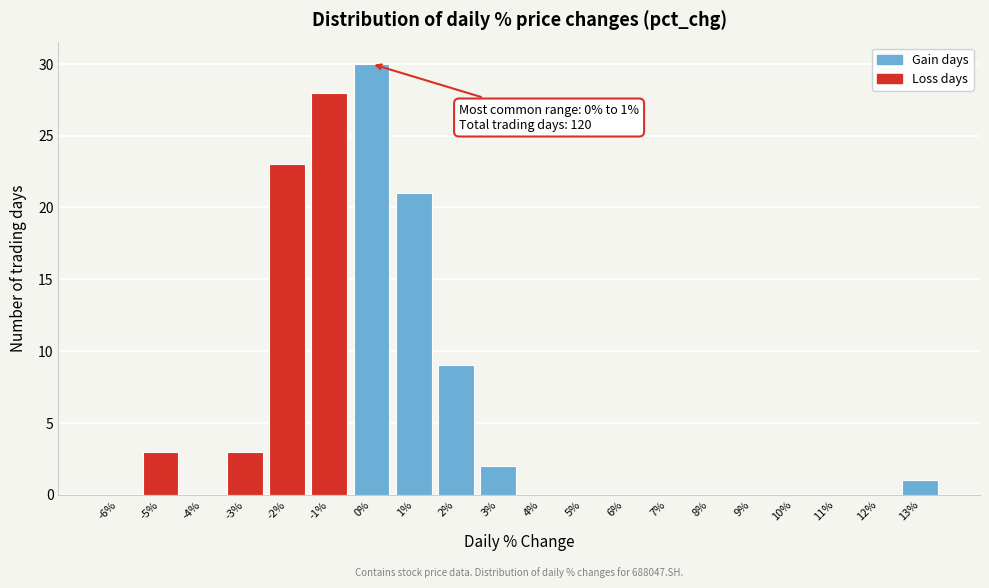

Reading left to right, what are all the values shown in this chart?

-6%=0	-5%=3	-4%=0	-3%=3	-2%=23	-1%=28	0%=30	1%=21	2%=9	3%=2	4%=0	5%=0	6%=0	7%=0	8%=0	9%=0	10%=0	11%=0	12%=0	13%=1